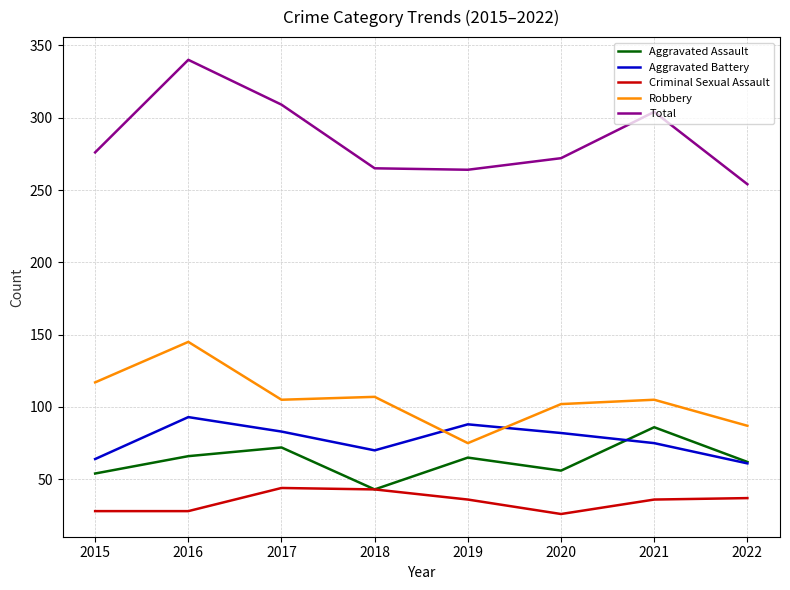

Which series has the largest total across all categories?

Total